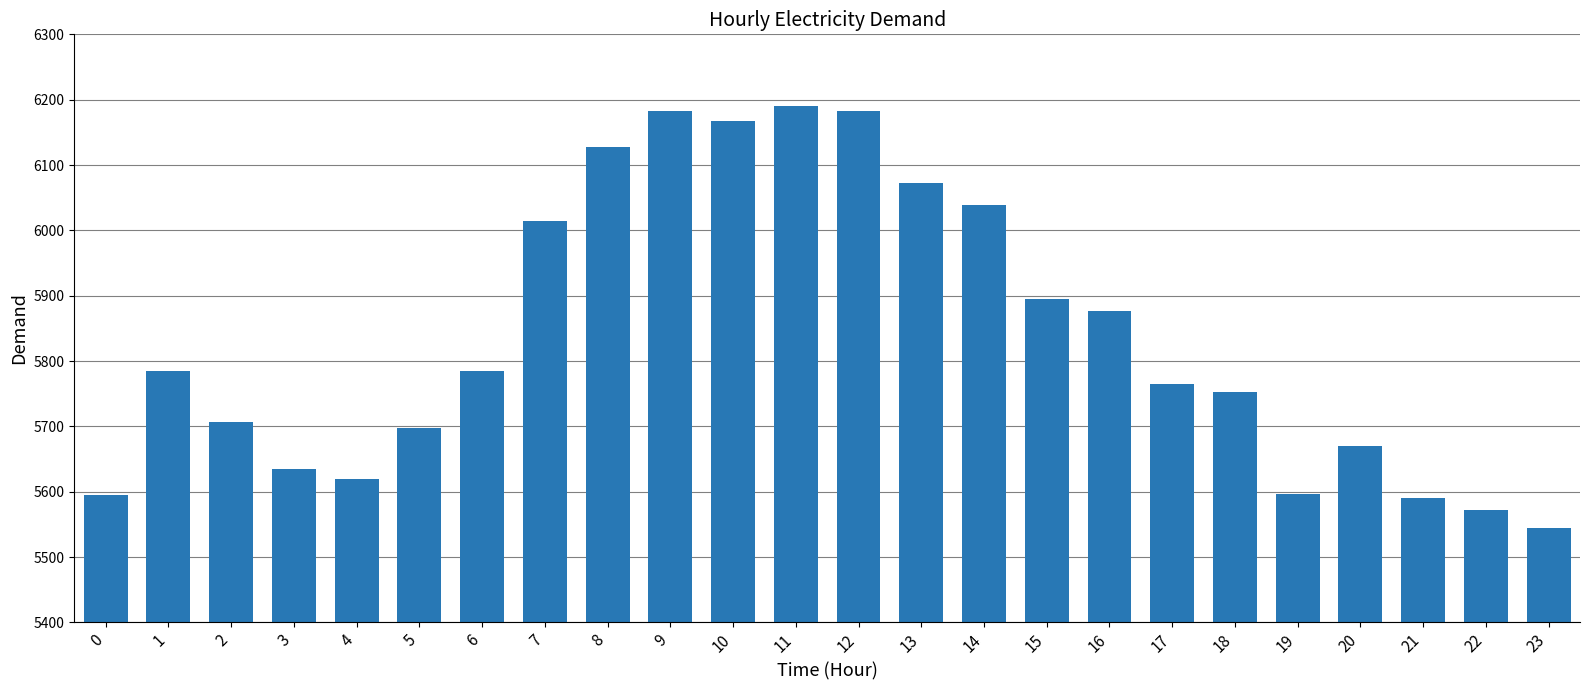

What is the minimum value shown in the chart?

5544